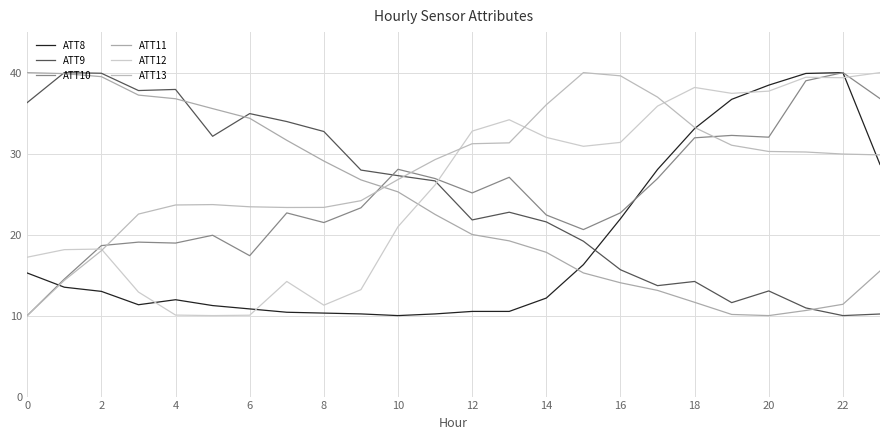

Does the chart display data point markers on the line(s)?

No